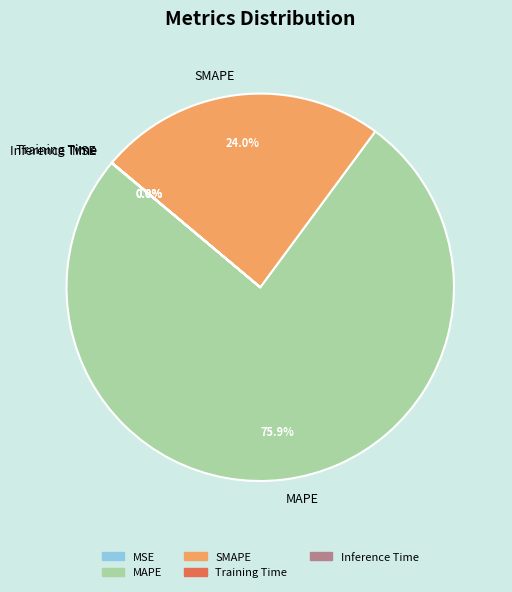

Which has a higher value, MAPE or SMAPE?

MAPE